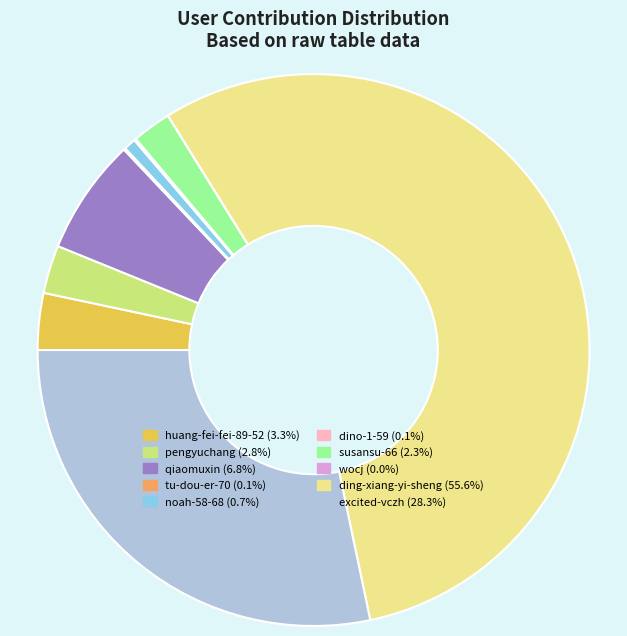

True or false: huang-fei-fei-89-52 accounts for 18% of the total.

False